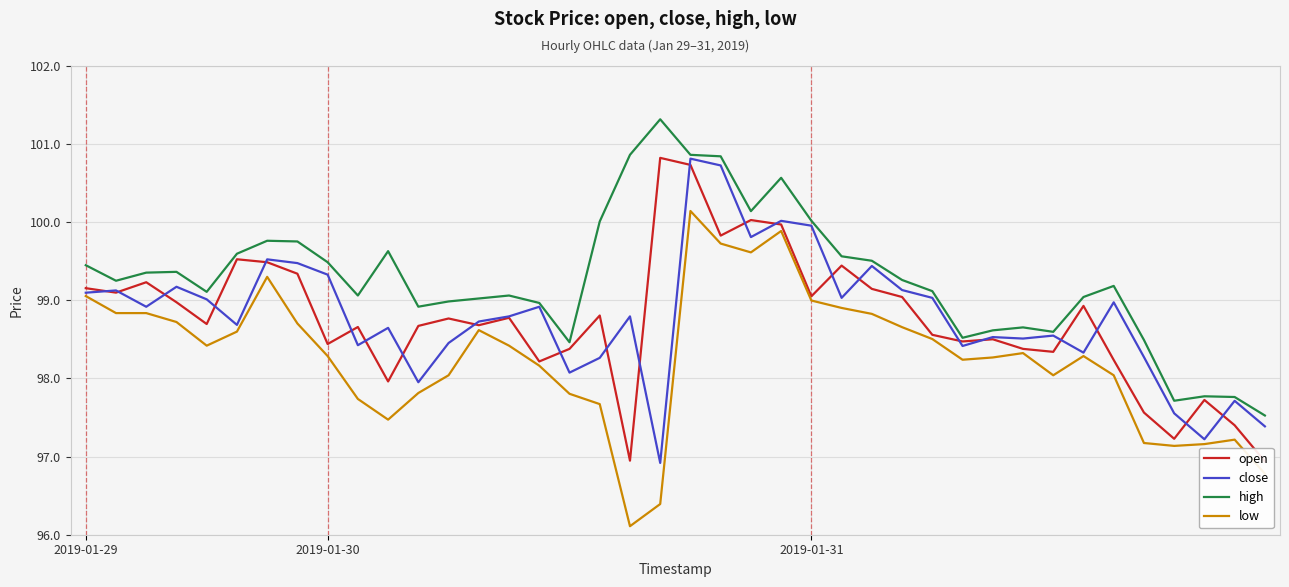

At which label is low closest to 98?

12